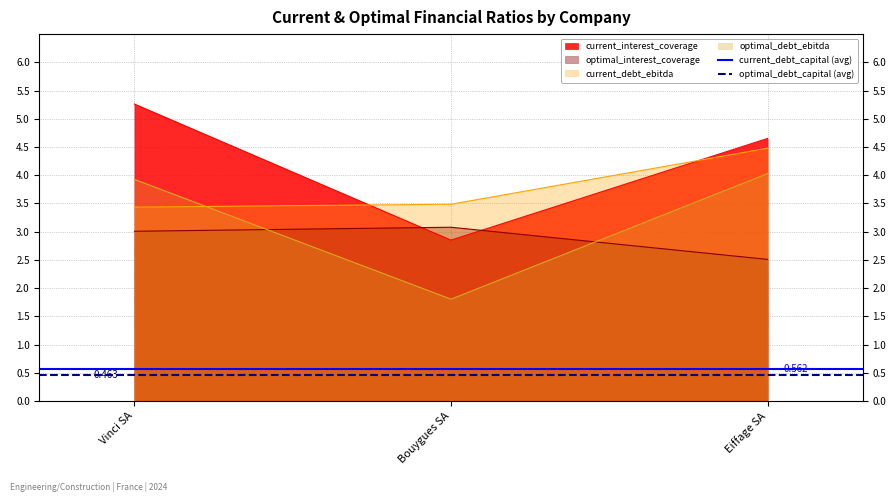

Rank the categories by current_interest_coverage value from lowest to highest.

Bouygues SA, Eiffage SA, Vinci SA